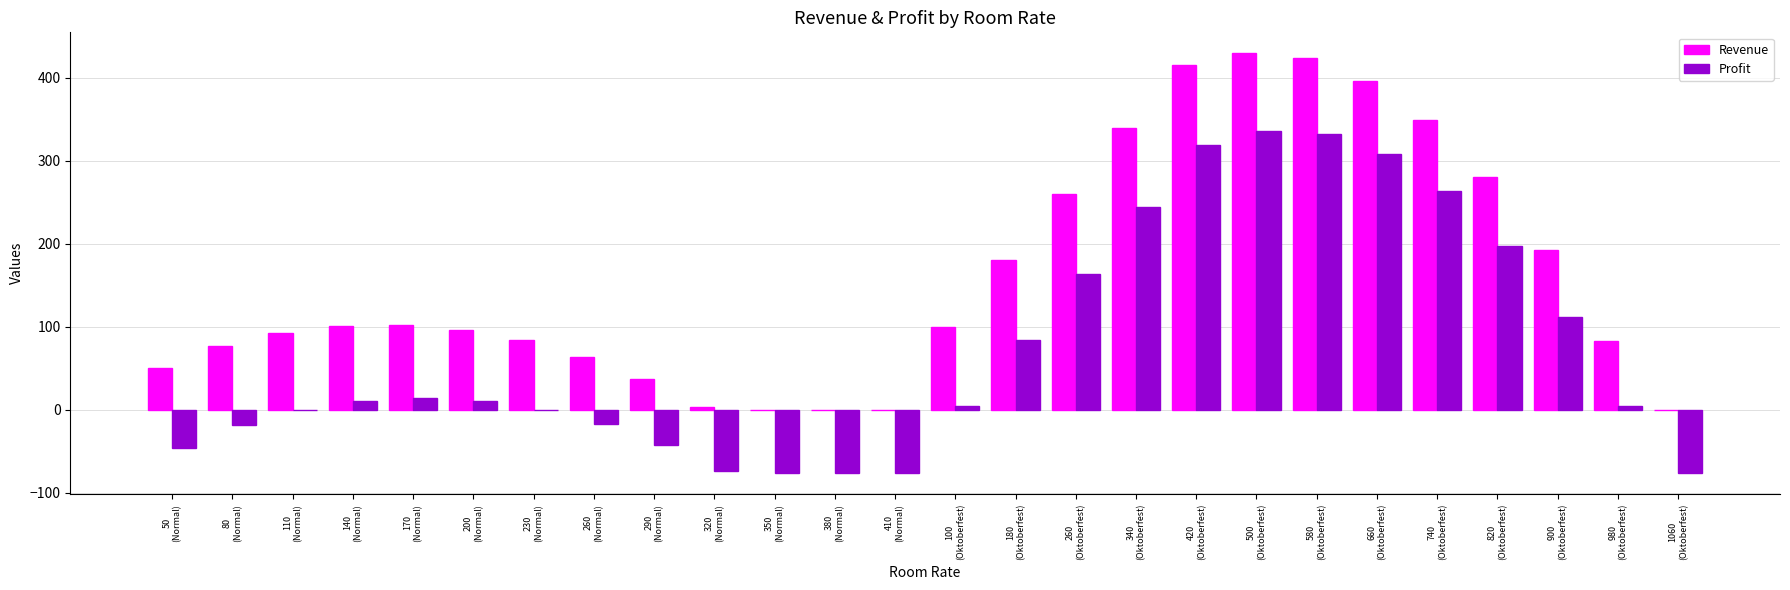

True or false: Revenue has a value of 152.1 at 200
(Normal).

False